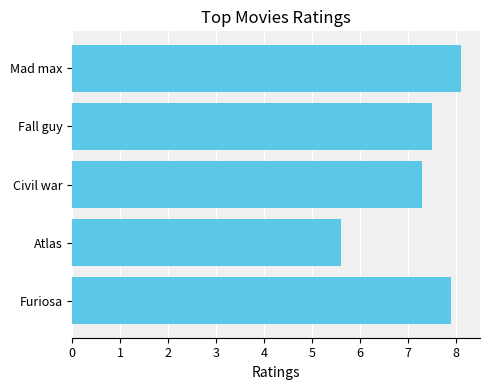

Count the number of values greater than 7.

4